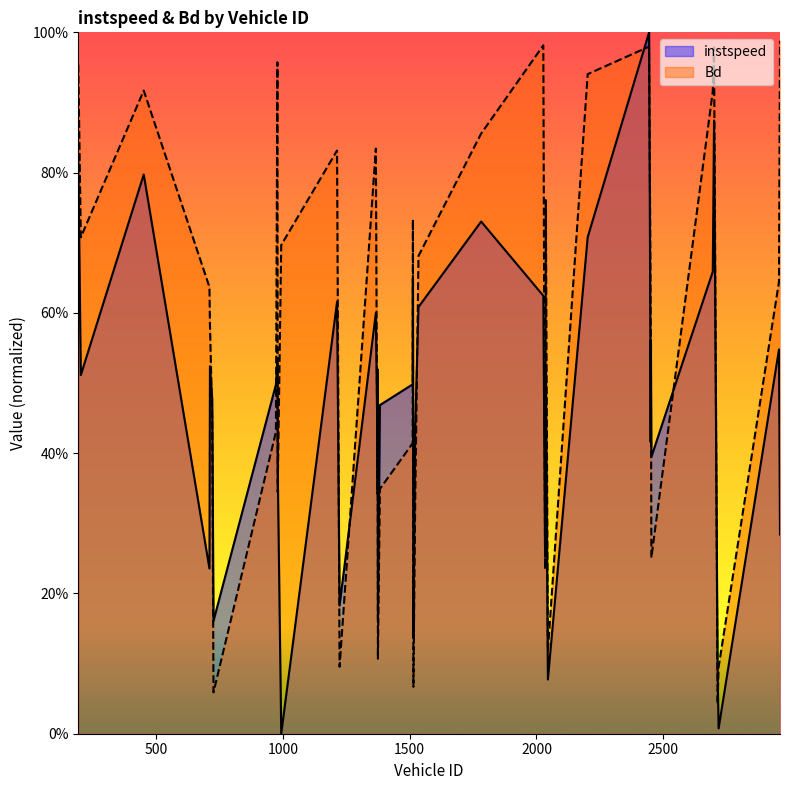

Where is instspeed nearest to the value 0?

994.0